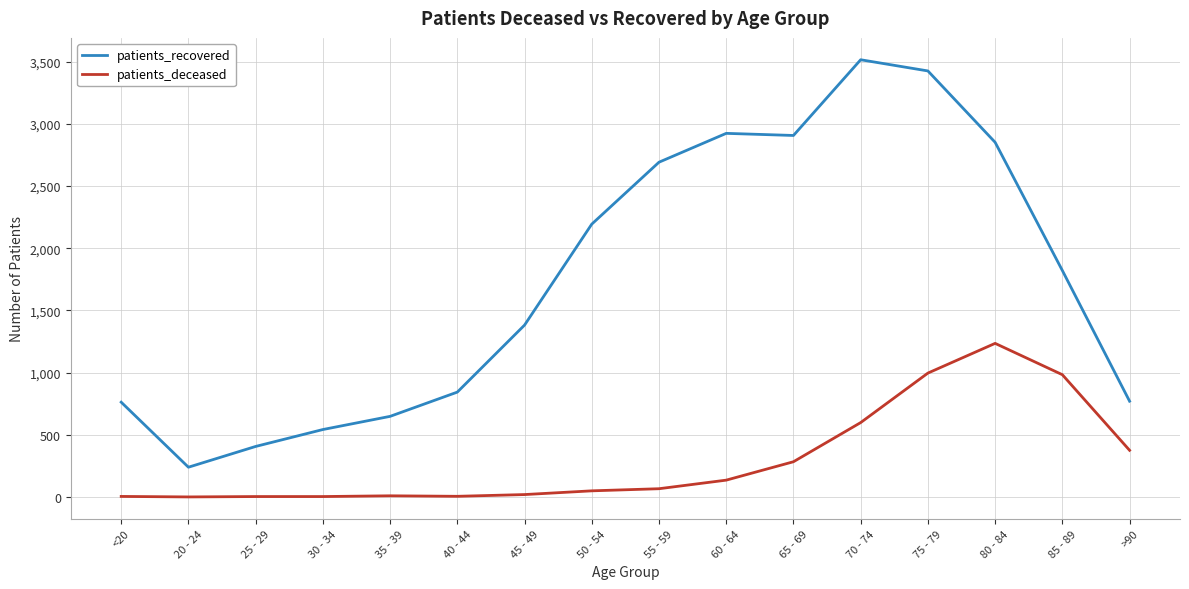

What position from the right is 25 - 29?

14